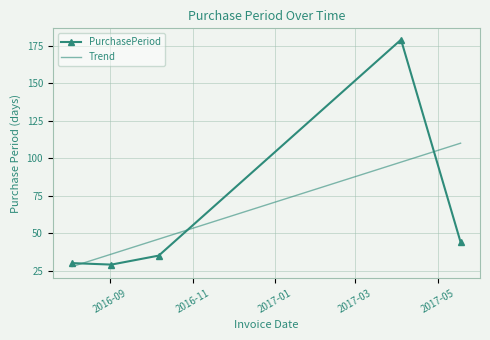

What is the sum of all Trend values?

317.0